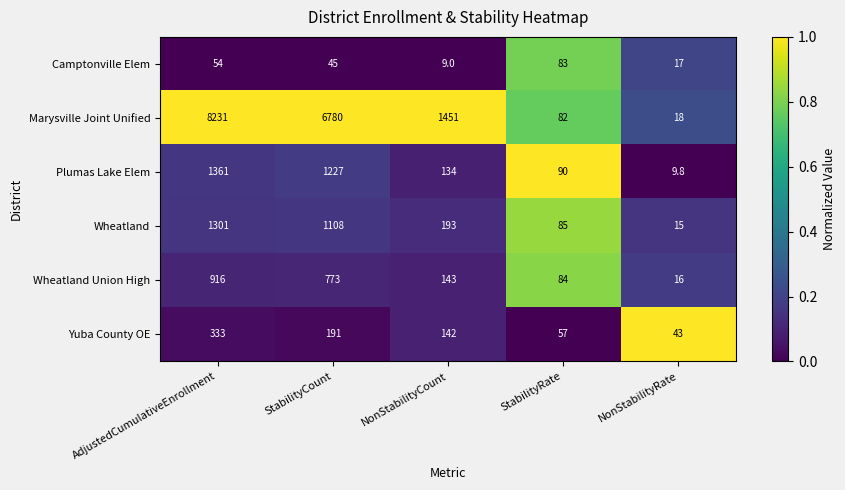

How many Camptonville Elem values are between 17 and 54?

3